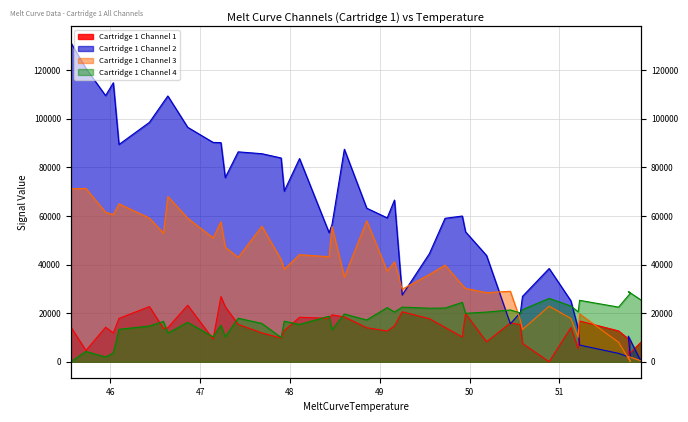

Does the chart have visible grid lines?

Yes